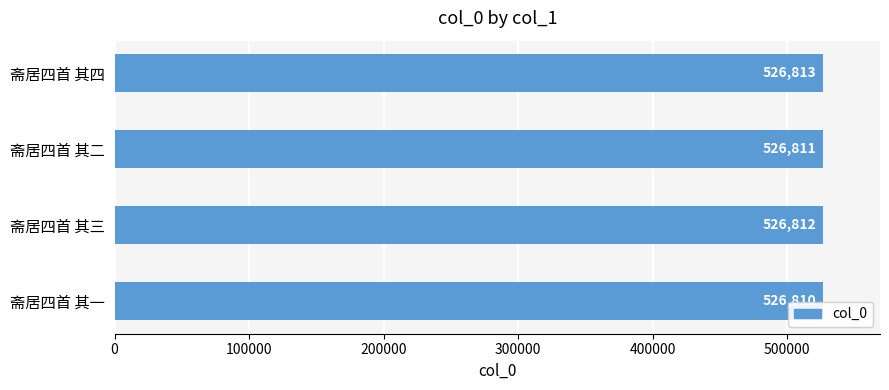

At which category does the chart reach its peak across all series?

斋居四首 其四